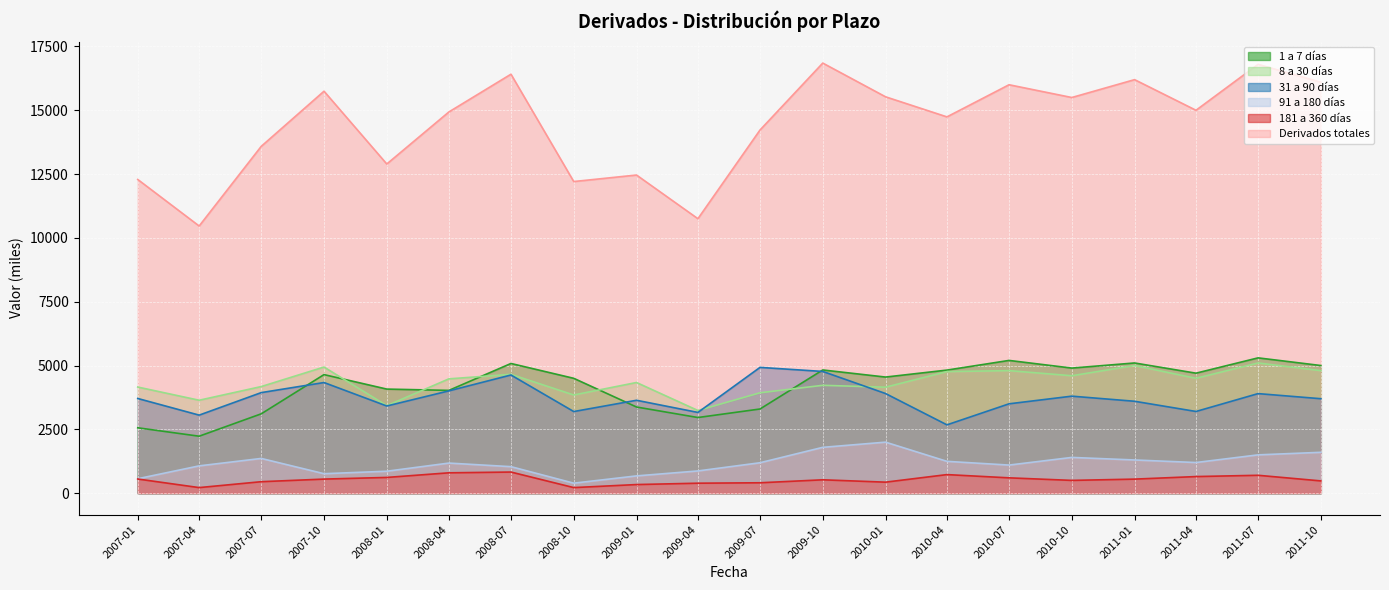

Is it true that 8 a 30 días equals 6352 at 2007-07?

False